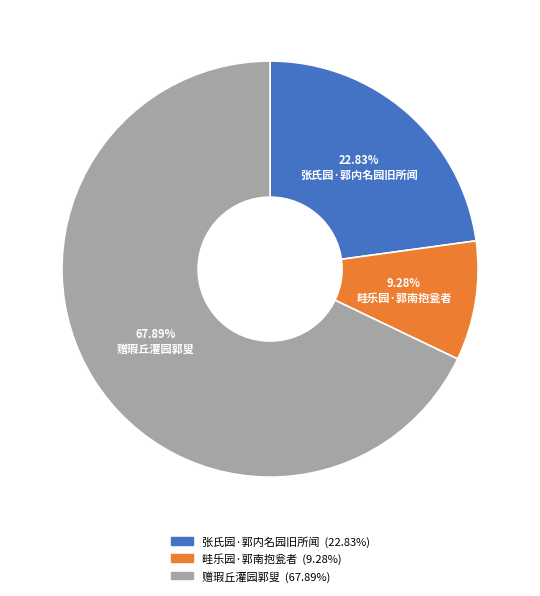

What percentage is the 畦乐园·郭南抱瓮者 slice, to the nearest percent?

9%